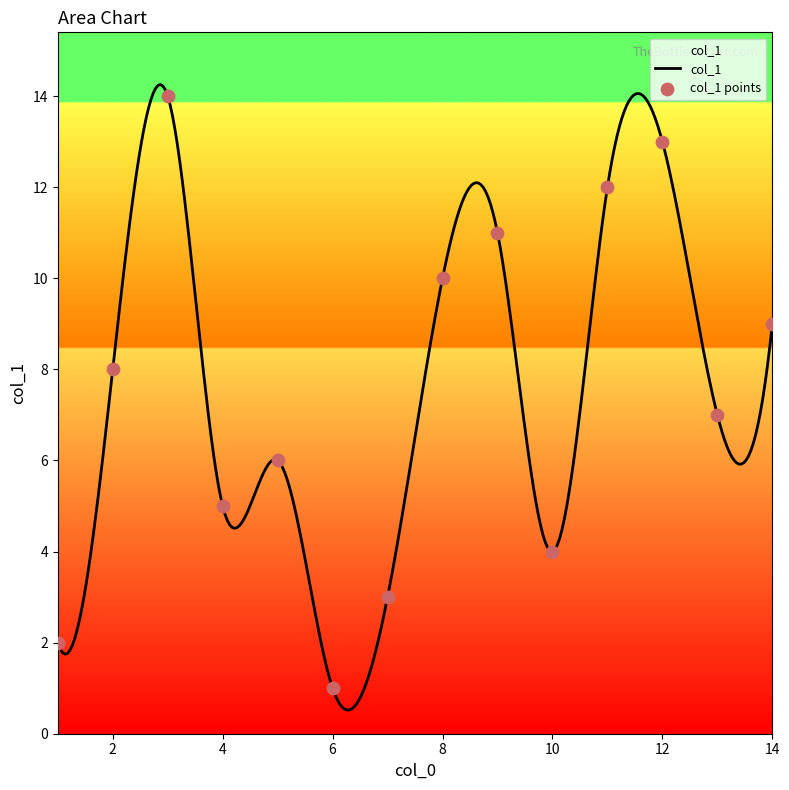

What is the minimum value shown in the chart?

0.5